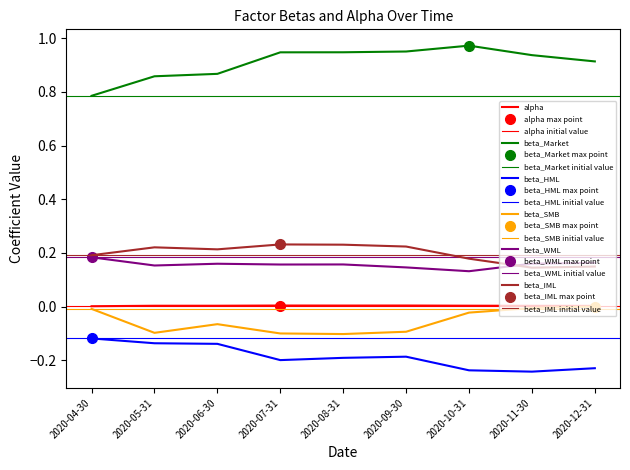

Reading left to right, what are all the values shown in this chart?

alpha: 2020-04-30=0.0	2020-05-31=0.0	2020-06-30=0.0	2020-07-31=0.0	2020-08-31=0.0	2020-09-30=0.0	2020-10-31=0.0	2020-11-30=0.0	2020-12-31=0.0
beta_Market: 2020-04-30=0.8	2020-05-31=0.9	2020-06-30=0.9	2020-07-31=0.9	2020-08-31=0.9	2020-09-30=1.0	2020-10-31=1.0	2020-11-30=0.9	2020-12-31=0.9
beta_HML: 2020-04-30=-0.1	2020-05-31=-0.1	2020-06-30=-0.1	2020-07-31=-0.2	2020-08-31=-0.2	2020-09-30=-0.2	2020-10-31=-0.2	2020-11-30=-0.2	2020-12-31=-0.2
beta_SMB: 2020-04-30=-0.0	2020-05-31=-0.1	2020-06-30=-0.1	2020-07-31=-0.1	2020-08-31=-0.1	2020-09-30=-0.1	2020-10-31=-0.0	2020-11-30=-0.0	2020-12-31=-0.0
beta_WML: 2020-04-30=0.2	2020-05-31=0.2	2020-06-30=0.2	2020-07-31=0.2	2020-08-31=0.2	2020-09-30=0.1	2020-10-31=0.1	2020-11-30=0.2	2020-12-31=0.2
beta_IML: 2020-04-30=0.2	2020-05-31=0.2	2020-06-30=0.2	2020-07-31=0.2	2020-08-31=0.2	2020-09-30=0.2	2020-10-31=0.2	2020-11-30=0.1	2020-12-31=0.1